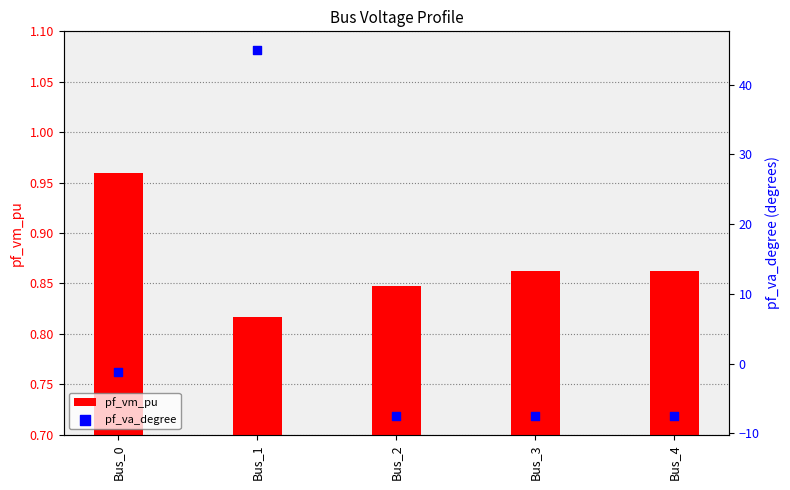

Which series has the largest total across all categories?

pf_va_degree